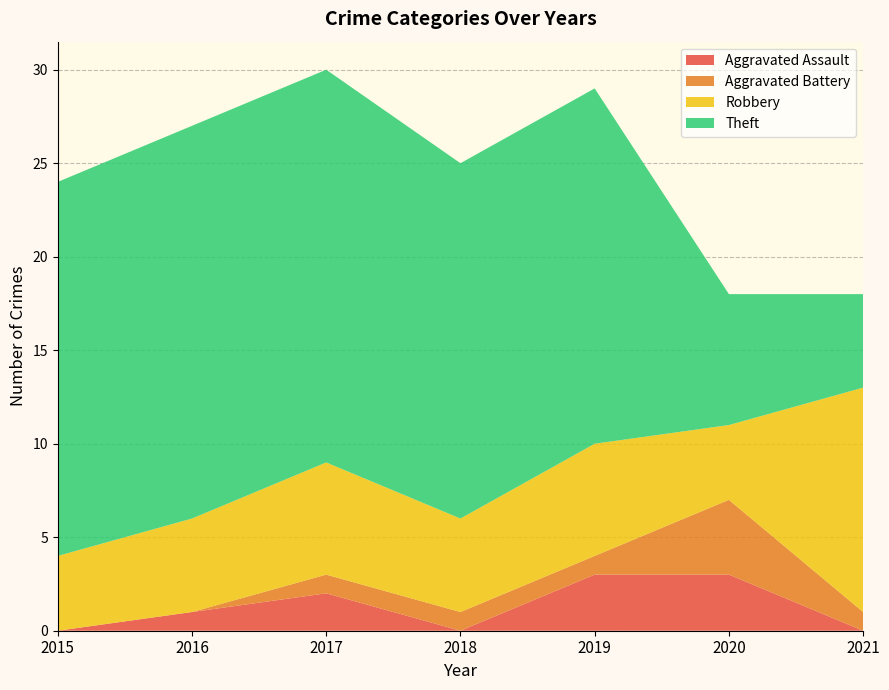

Reading left to right, list all the values displayed in this chart.

Aggravated Assault: 2015=0	2016=1	2017=2	2018=0	2019=3	2020=3	2021=0
Aggravated Battery: 2015=0	2016=0	2017=1	2018=1	2019=1	2020=4	2021=1
Robbery: 2015=4	2016=5	2017=6	2018=5	2019=6	2020=4	2021=12
Theft: 2015=20	2016=21	2017=21	2018=19	2019=19	2020=7	2021=5